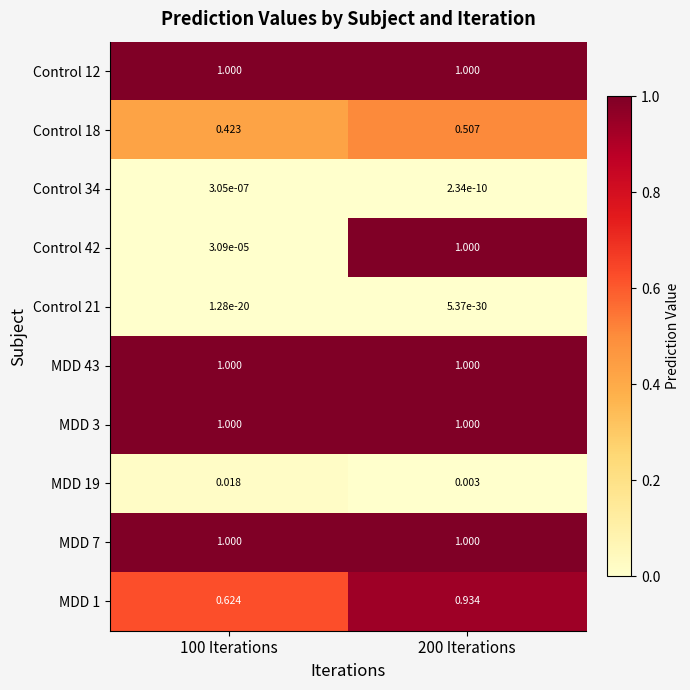

What is the greatest value displayed?

1.0